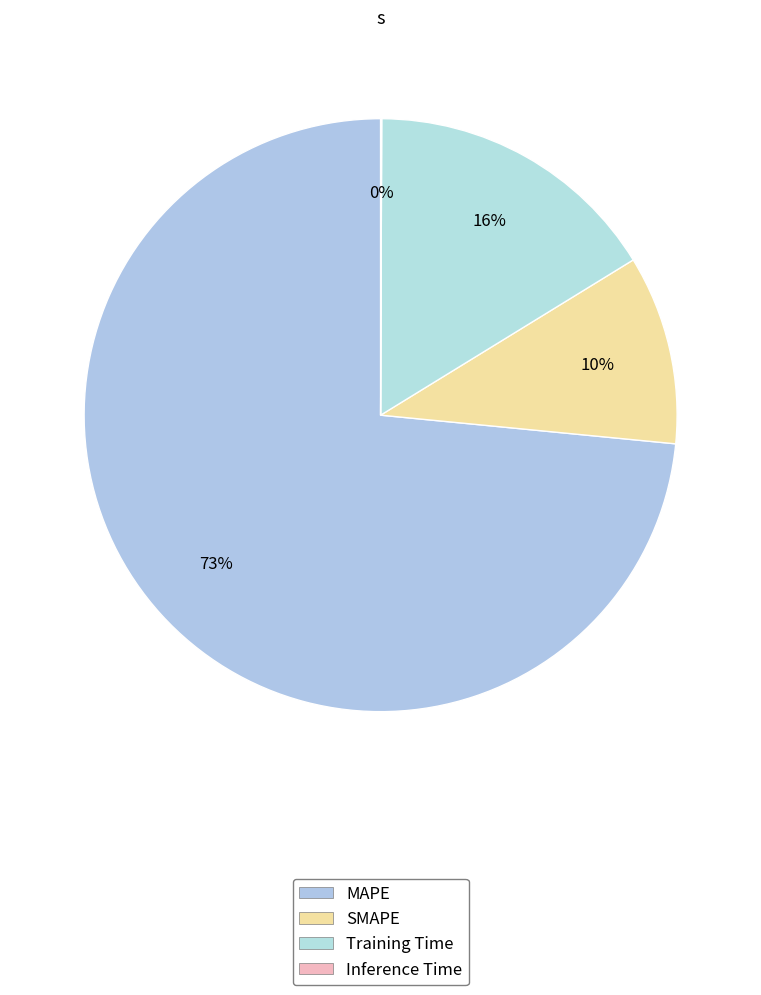

True or false: Training Time accounts for 7% of the total.

False